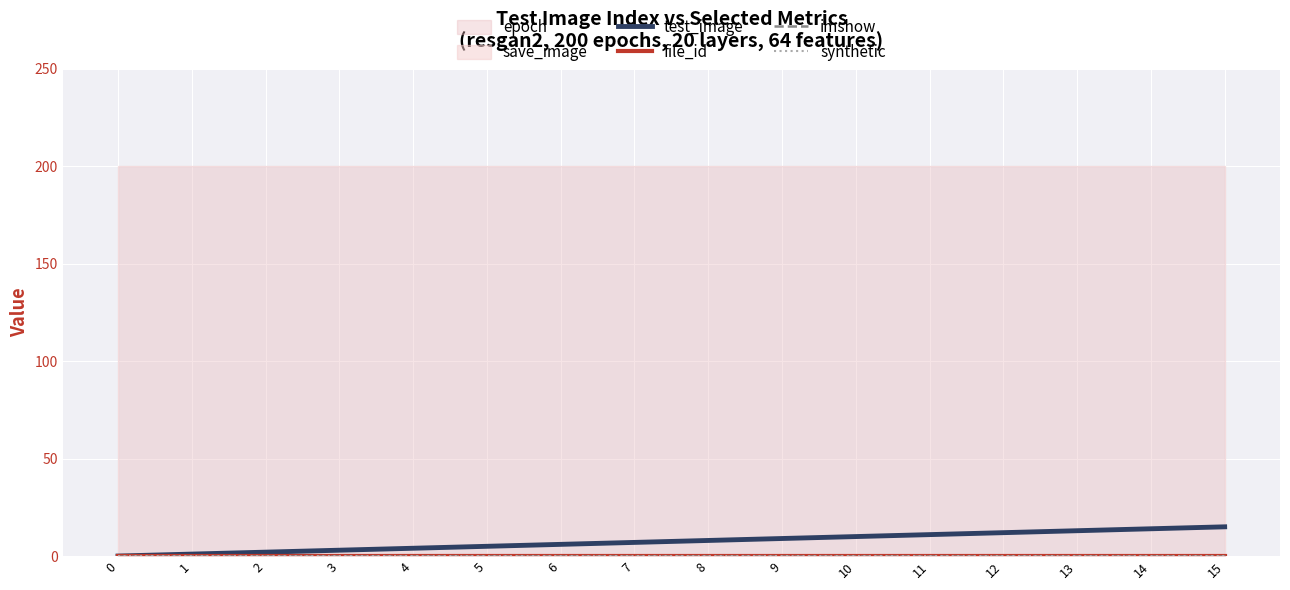

How many lines are shown in the chart?

4